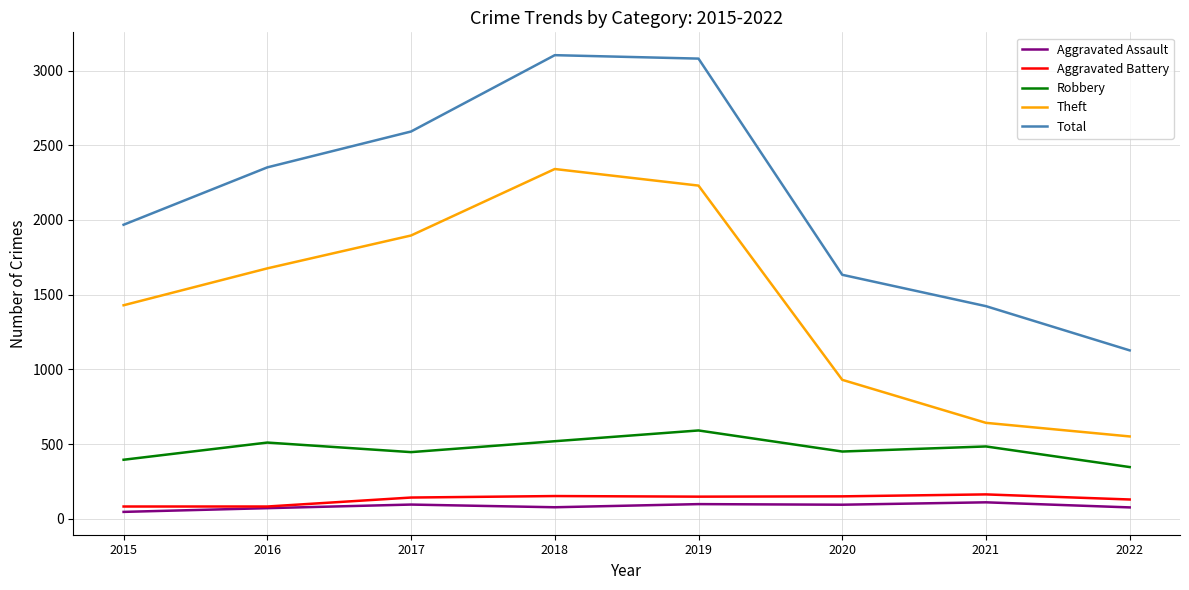

Which category has the lowest value in the Theft series?

2022